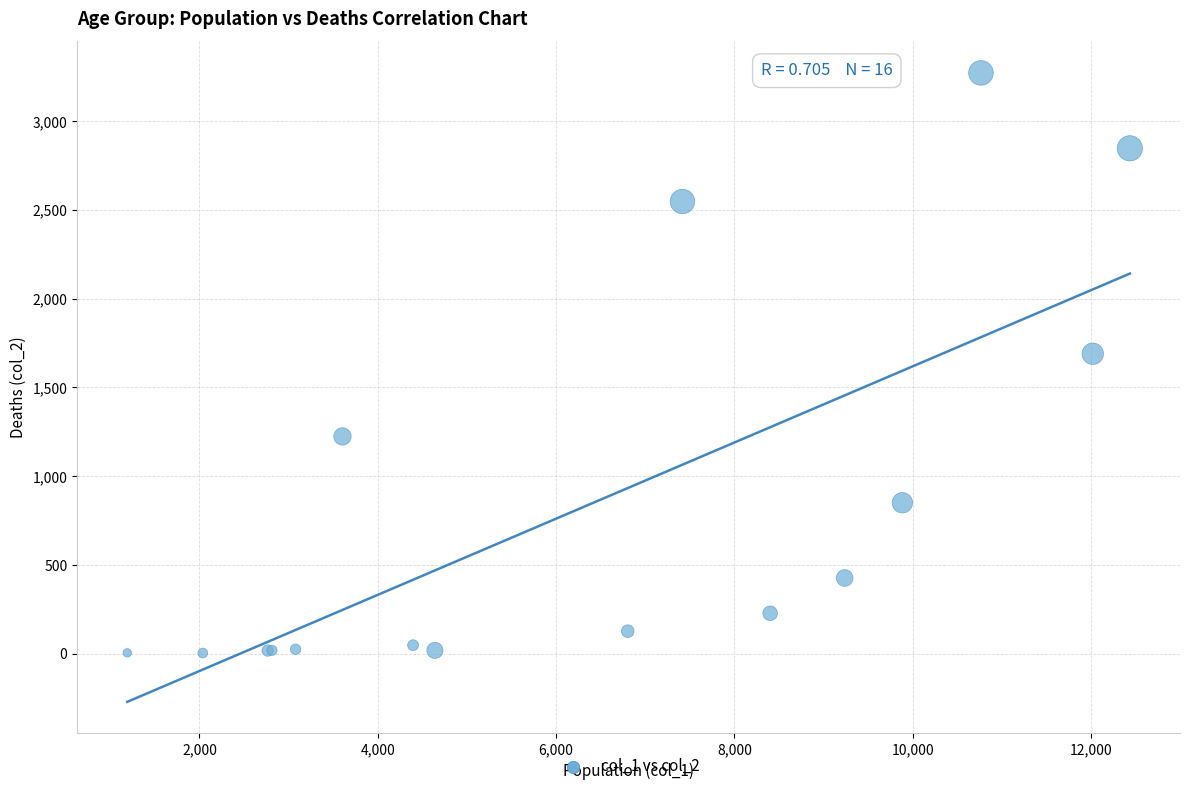

What Y value in the scatter plot is closest to 1638?

1690